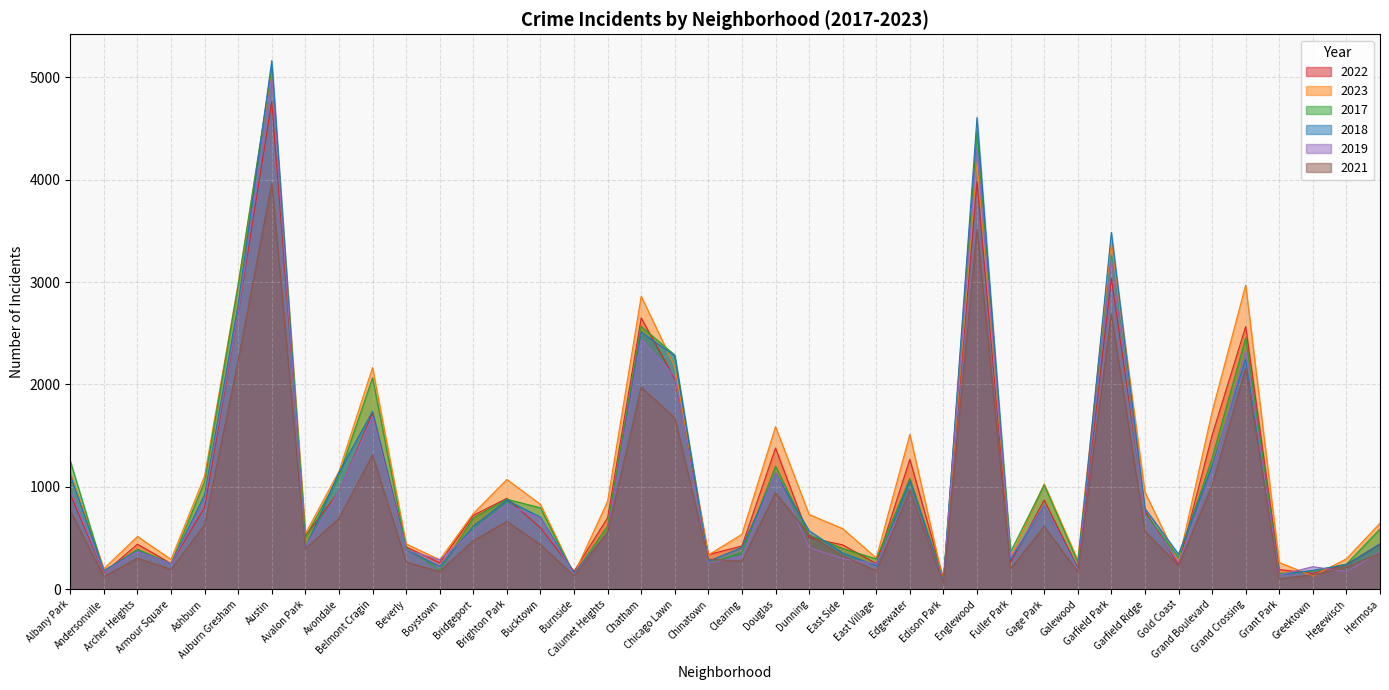

What is the label of the 1st point from the right?

Hermosa